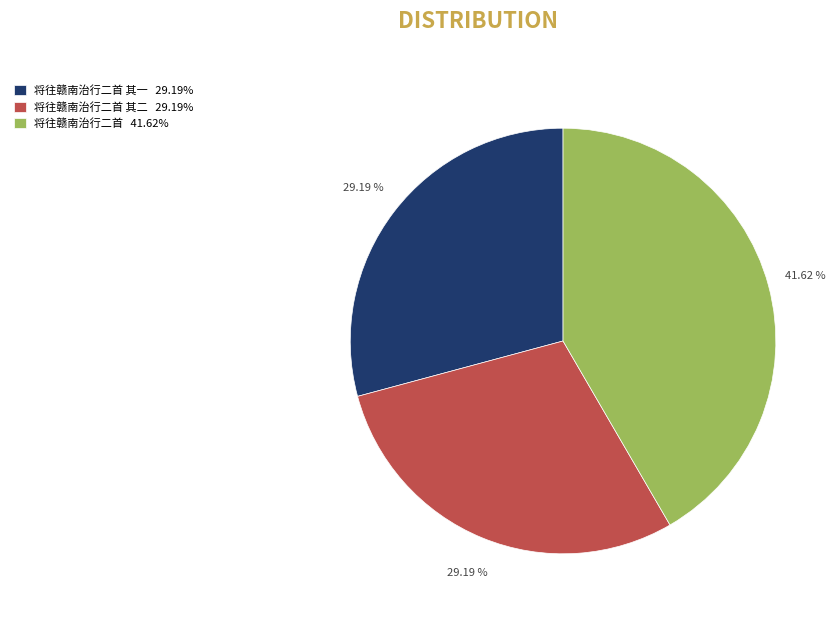

Count the number of slices in the pie.

3